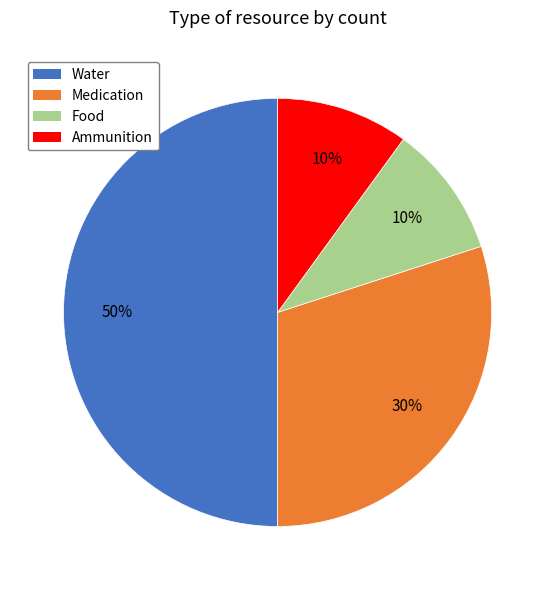

How many slices are in this pie chart?

4